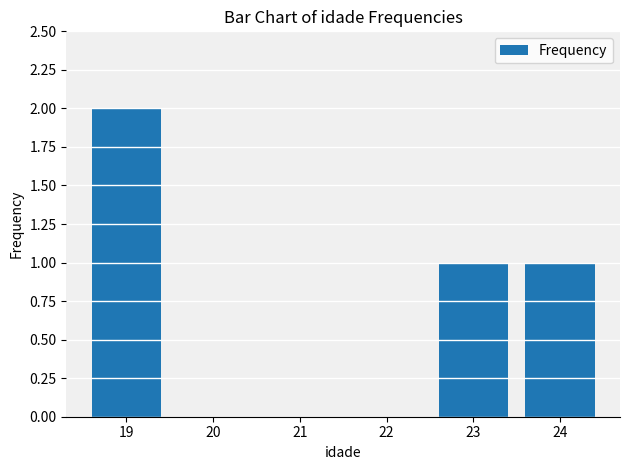

What is the ratio of the value at 19 to the value at 23?

2.0